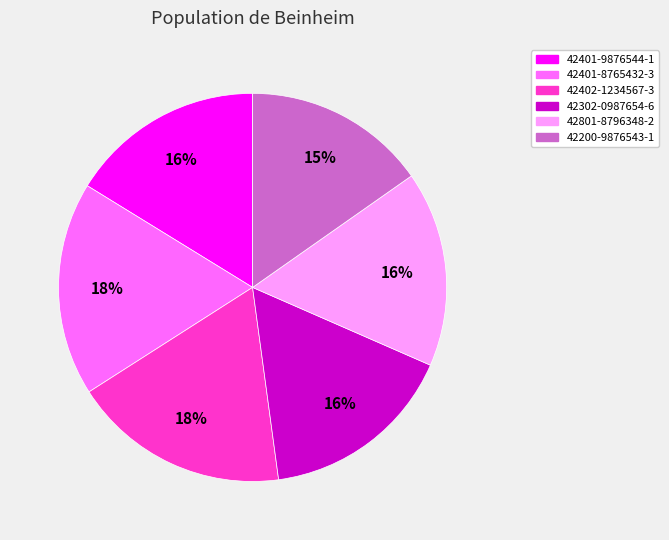

Which category has the smallest portion of the pie?

42200-9876543-1